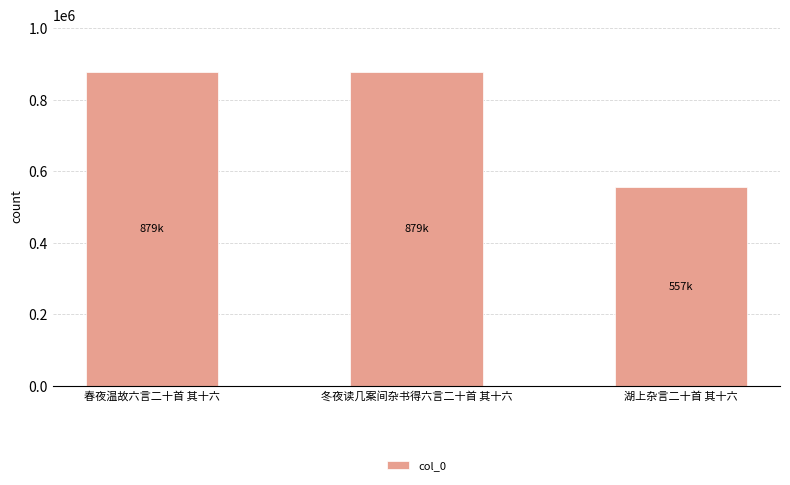

What is the minimum value shown in the chart?

557058